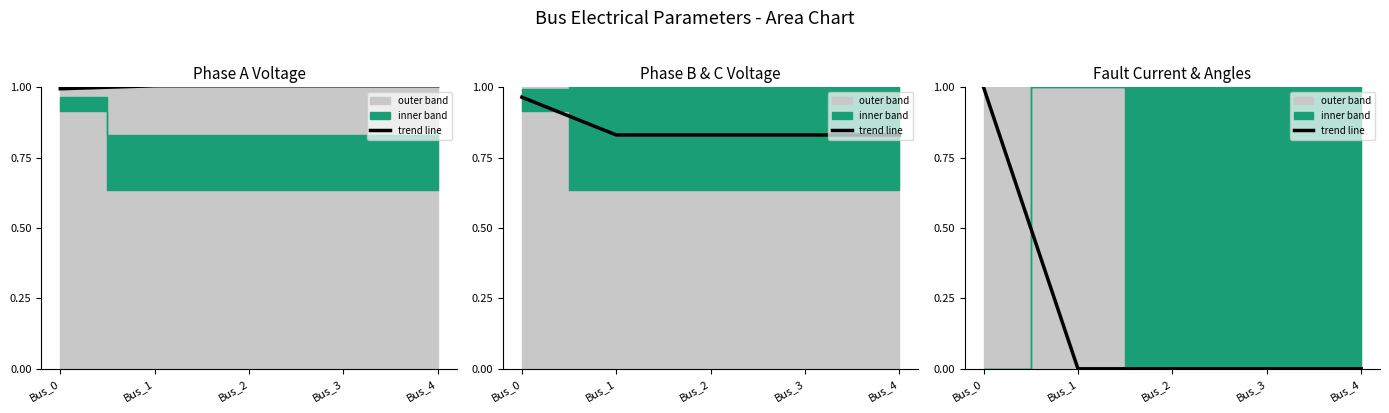

Is it true that the value at Bus_4 is 0.0?

True